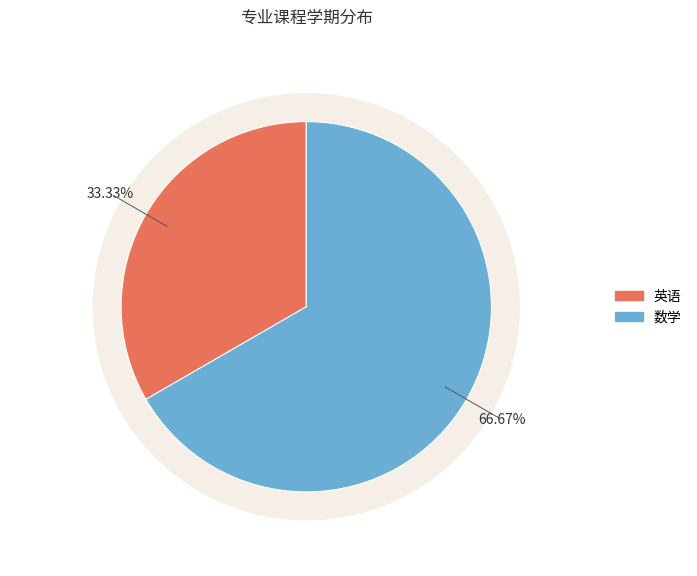

Rank the categories by value from lowest to highest.

英语, 数学